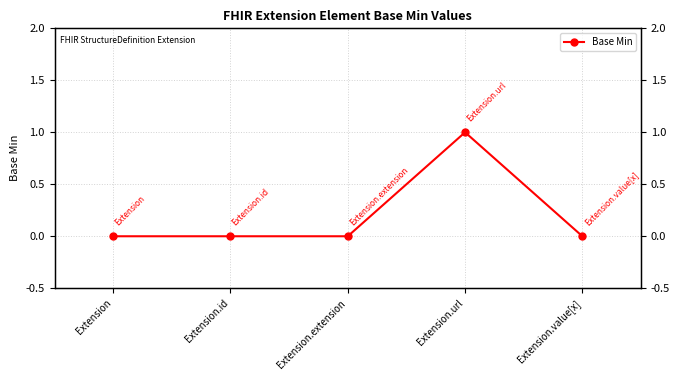

The value at Extension.extension is 0. True or false?

True